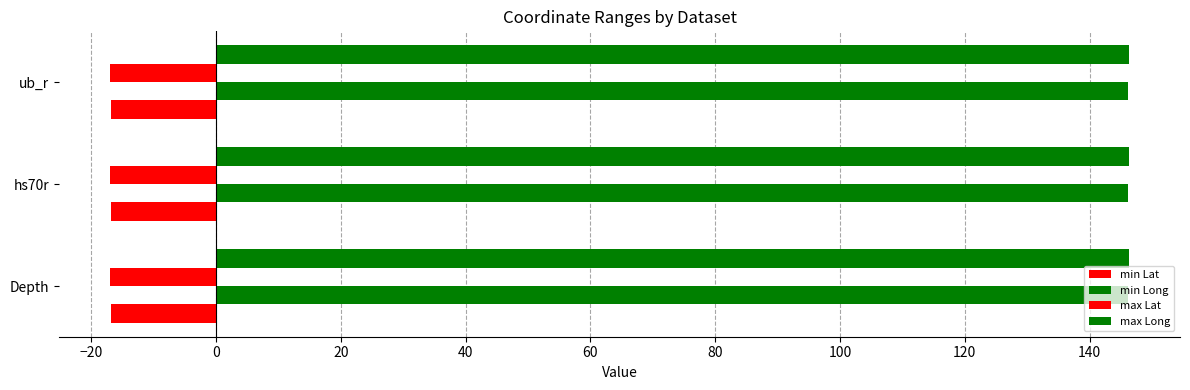

How many distinct data groups are displayed?

4